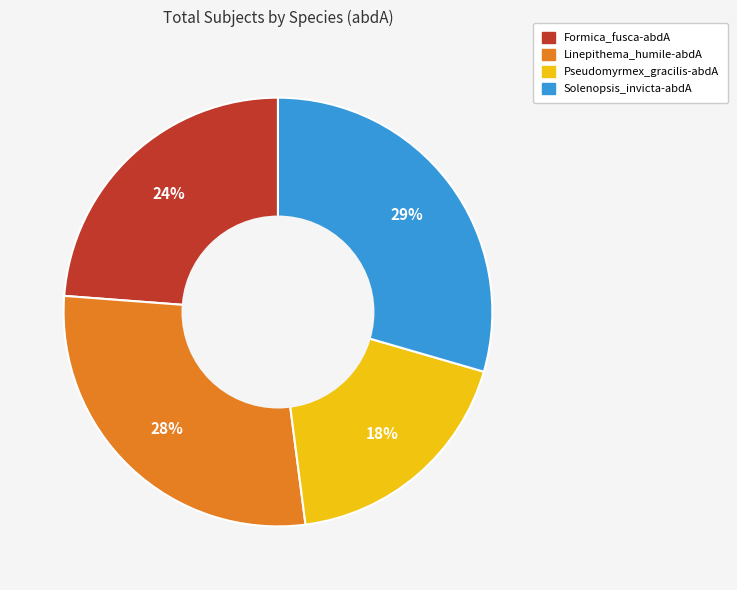

Is there a majority slice in this chart?

No